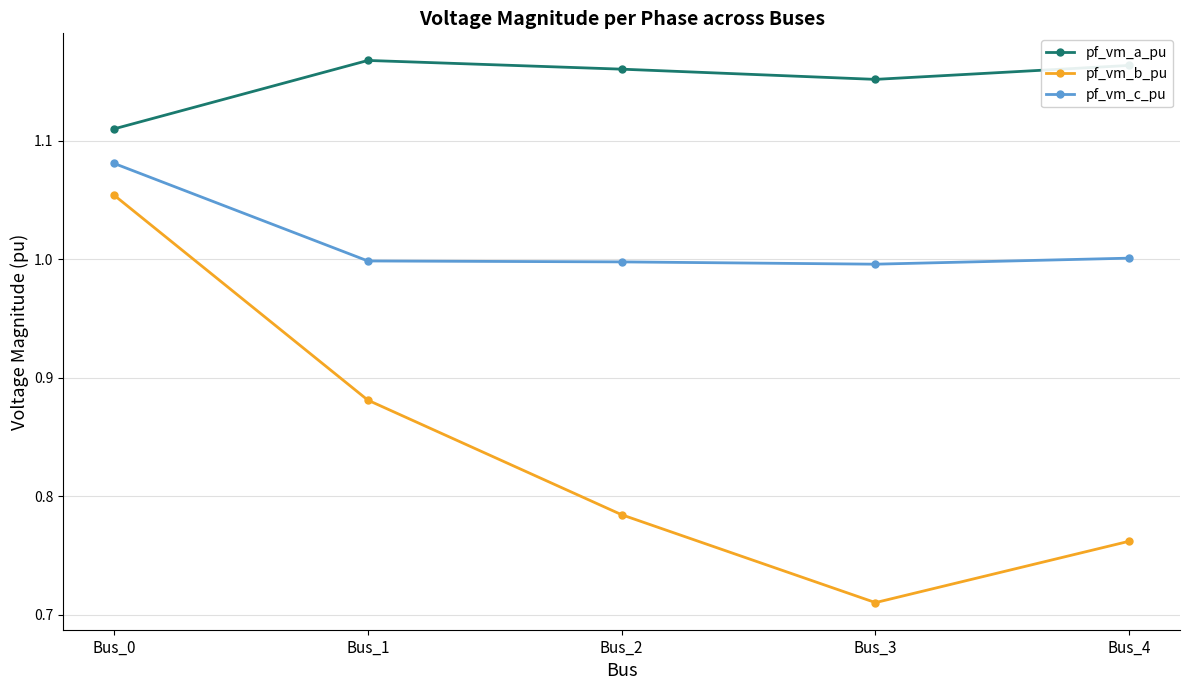

List the series in order of their peak value, lowest first.

pf_vm_b_pu, pf_vm_c_pu, pf_vm_a_pu